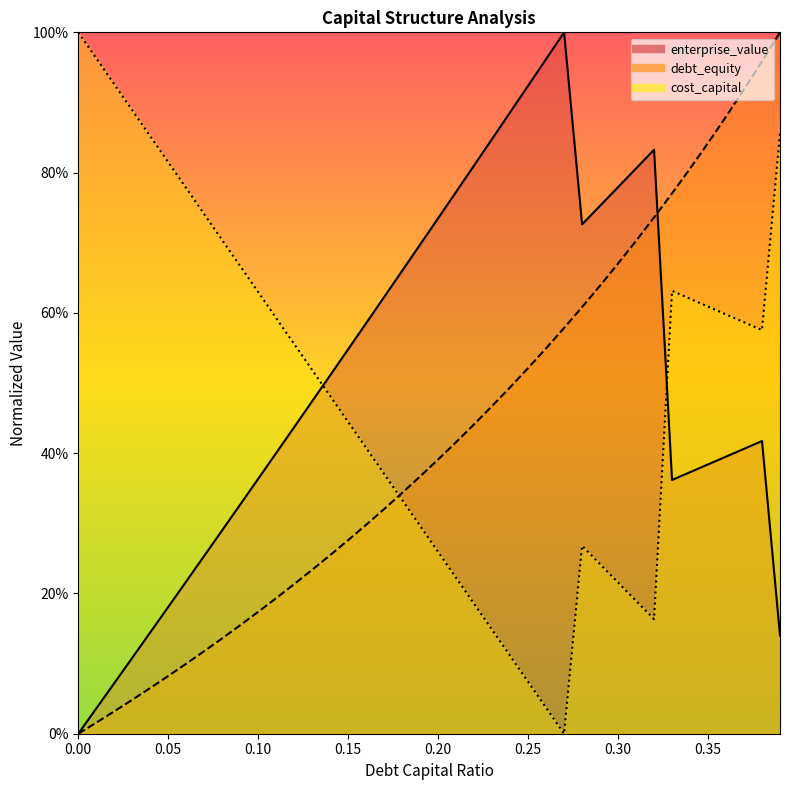

What is the total value across all series at 0.24?

1.5